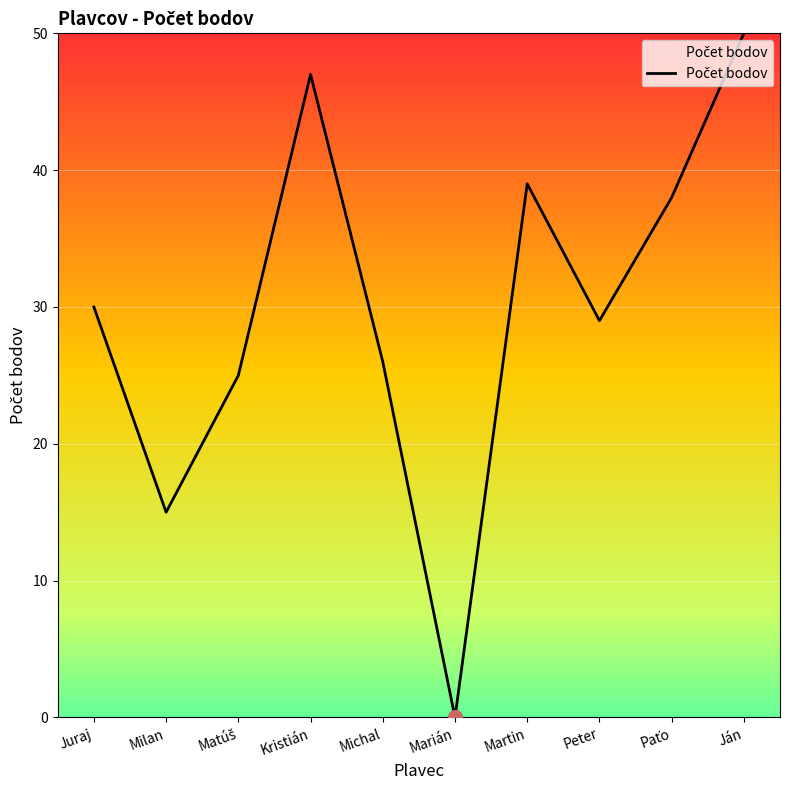

What is the maximum value shown in the chart?

50